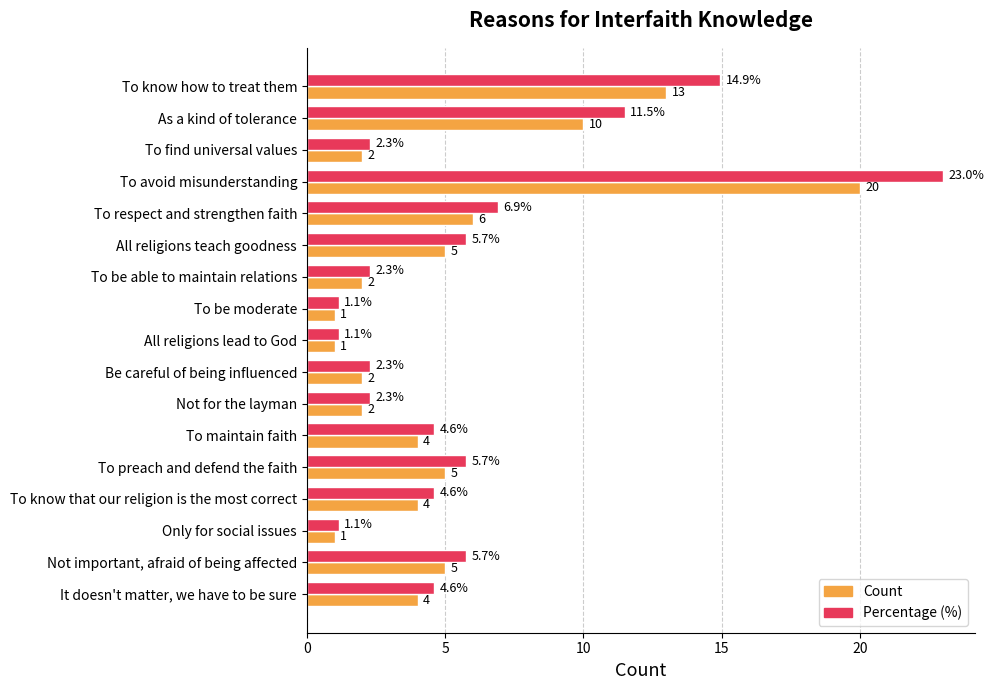

Which series has the widest spread of values?

Percentage (%)